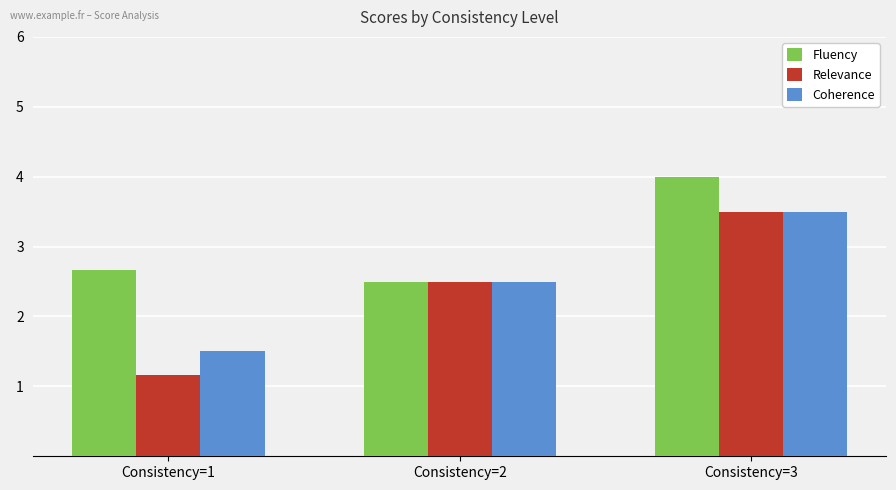

What is the value of the Relevance bar at the 2nd from the left?

2.5